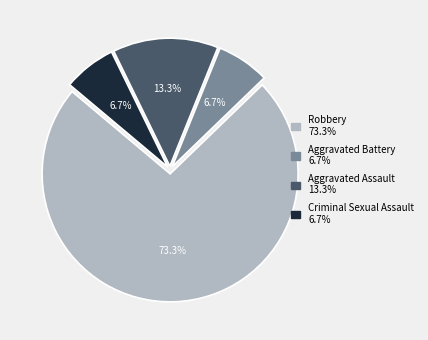

Which category has the biggest portion of the pie?

Robbery